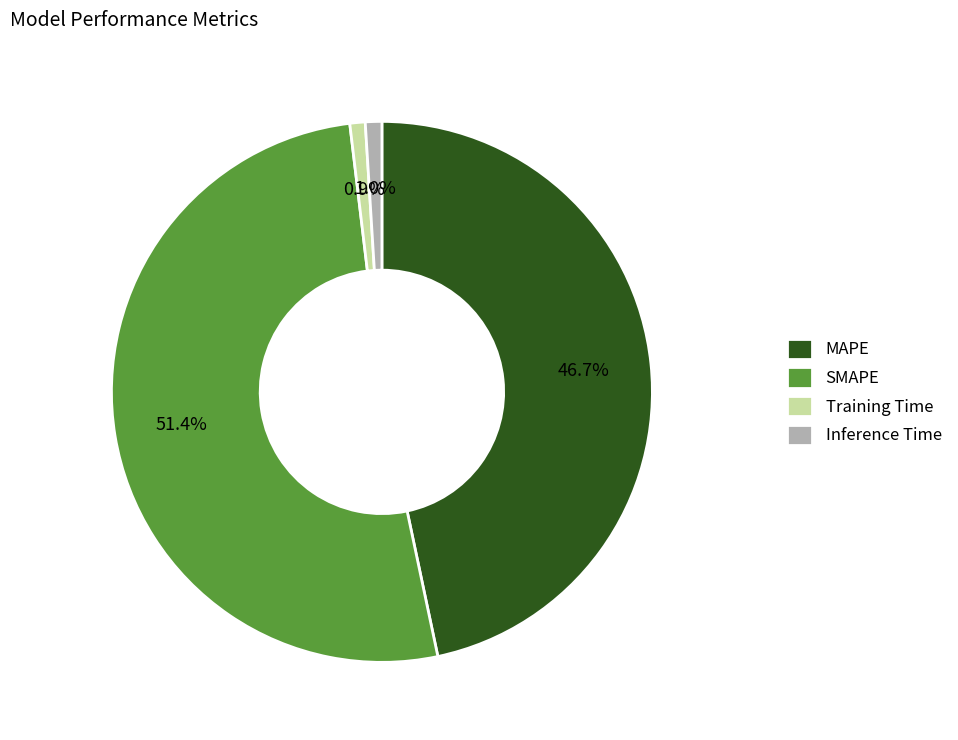

What percentage is the MAPE slice, to the nearest percent?

47%